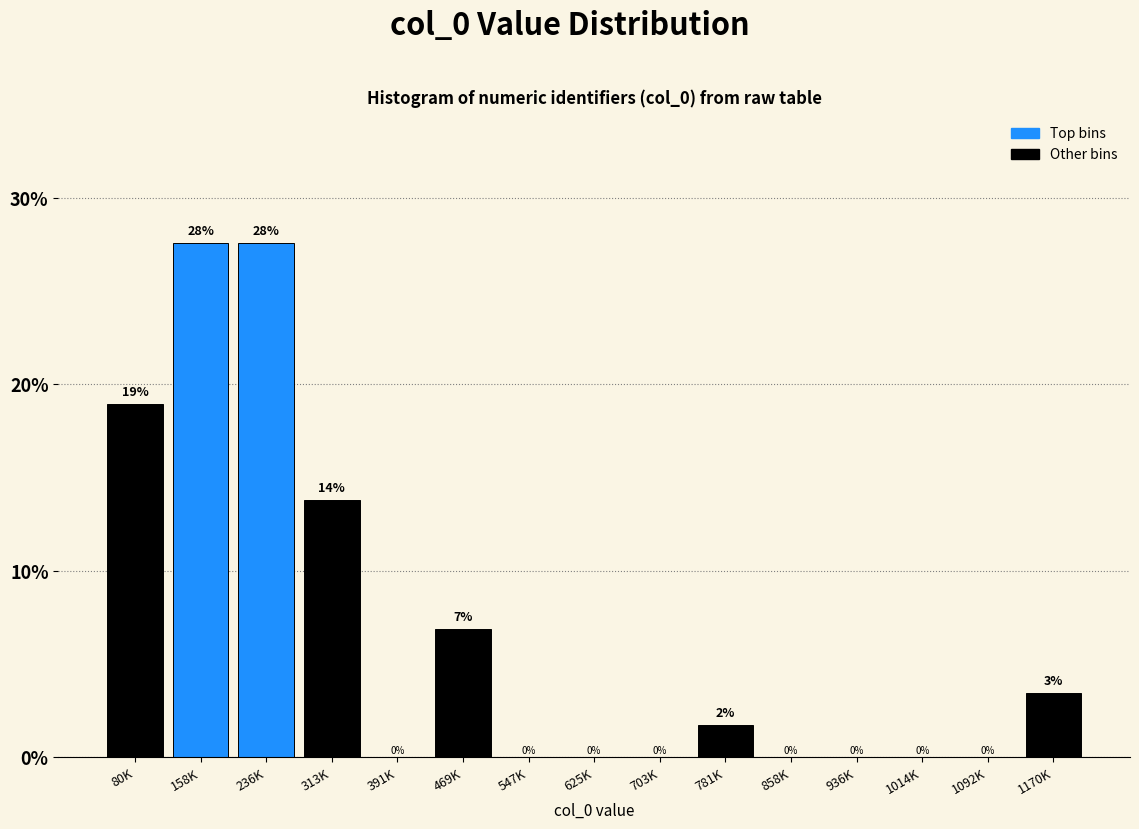

Where is the data nearest to the value 13?

313K